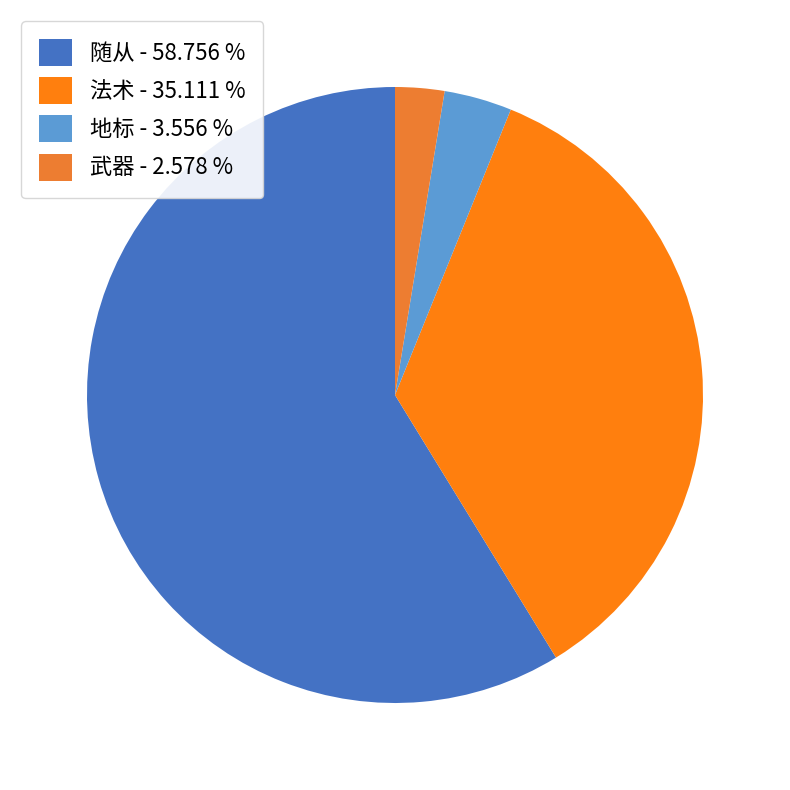

To the nearest percent, what percentage of the pie is 法术?

35%